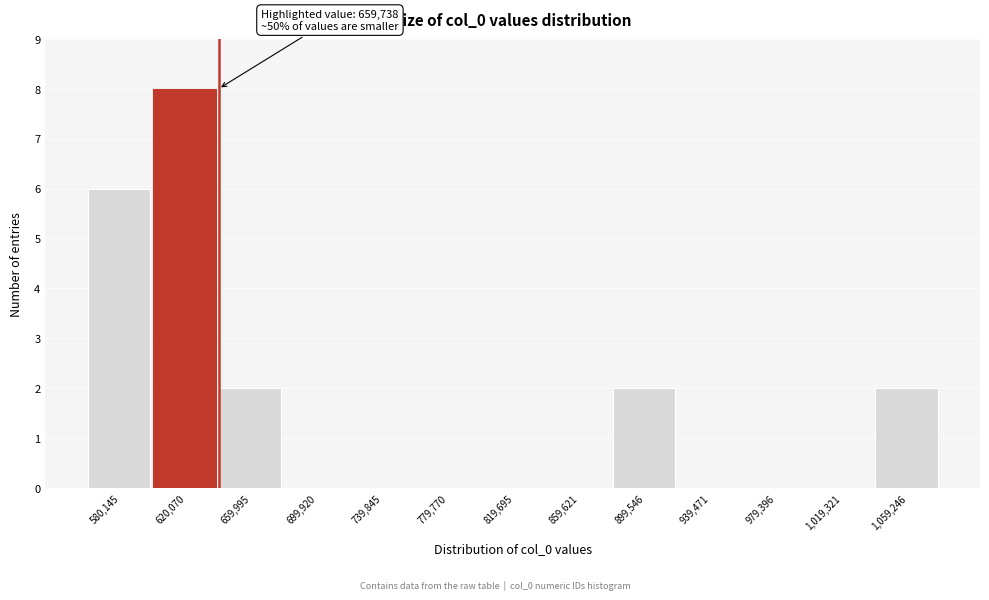

Reading right to left, what are all the values shown in this chart?

1,059,246=2	1,019,321=0	979,396=0	939,471=0	899,546=2	859,621=0	819,695=0	779,770=0	739,845=0	699,920=0	659,995=2	620,070=8	580,145=6